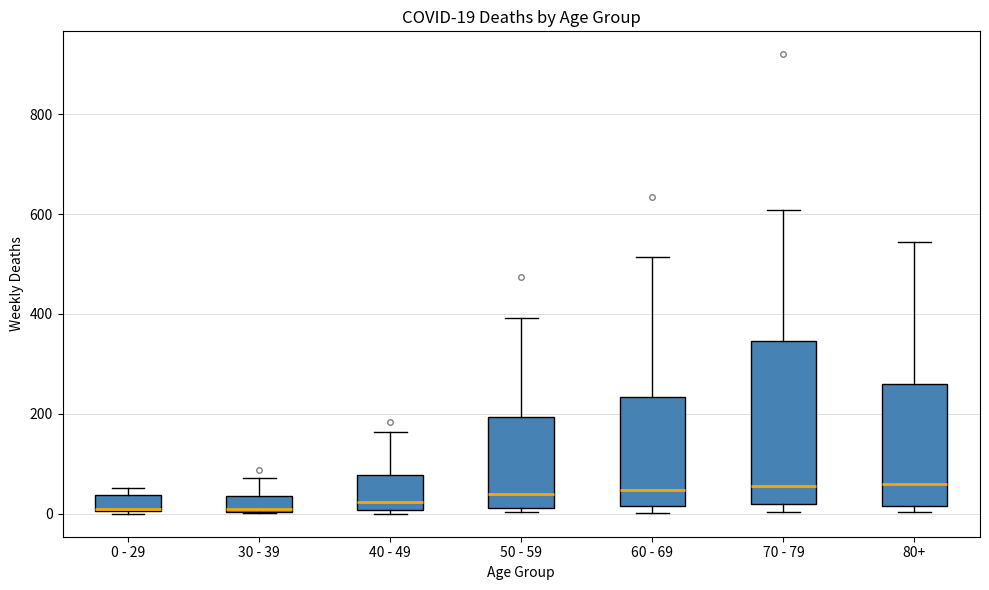

Comparing the boxes themselves (not the whiskers), which one is the tallest?

70 - 79